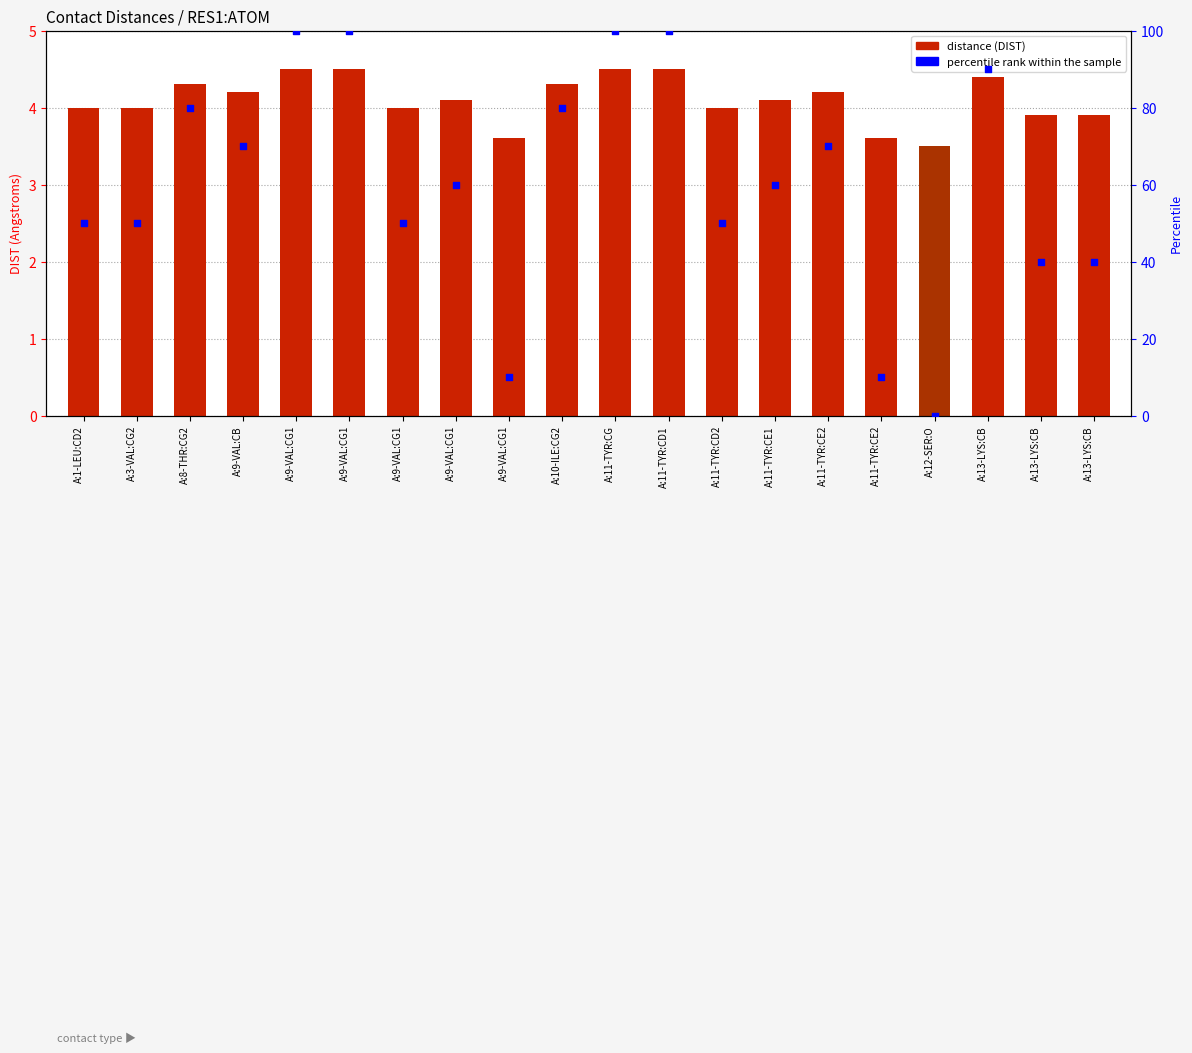

Which series contains the lowest Y value?

percentile rank within the sample